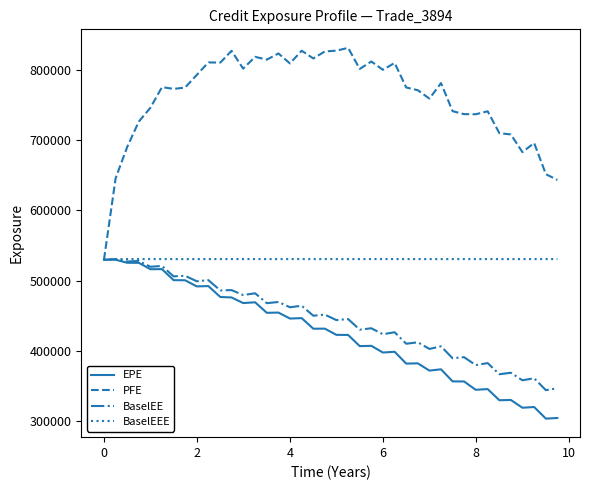

At how many categories does at least one series exceed 638977?

39